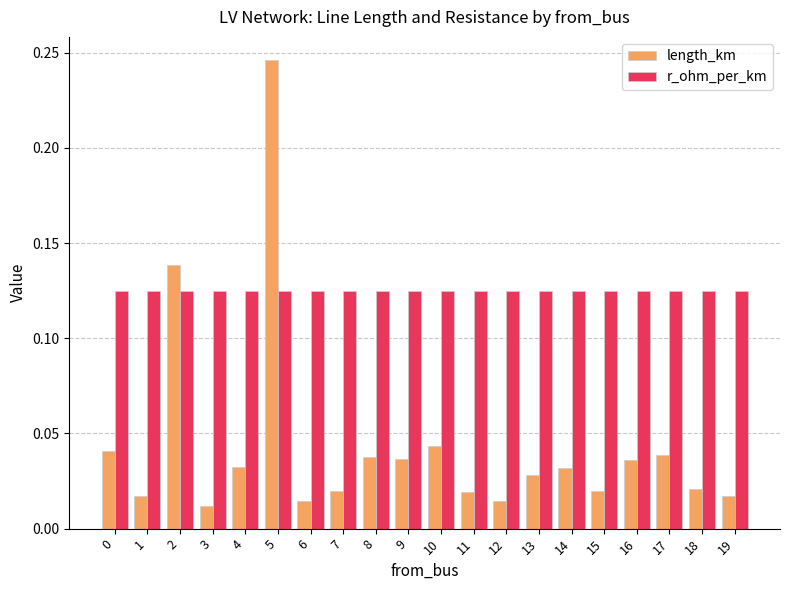

Which category has the lowest value across all series?

3